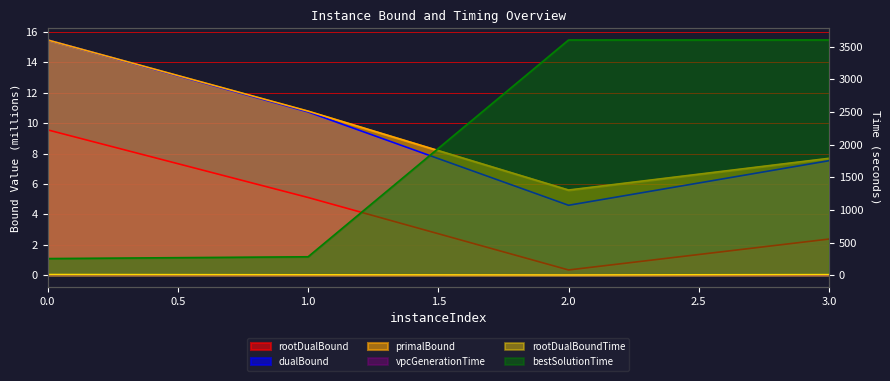

The bestSolutionTime series shows 3601.4 at 3. True or false?

True